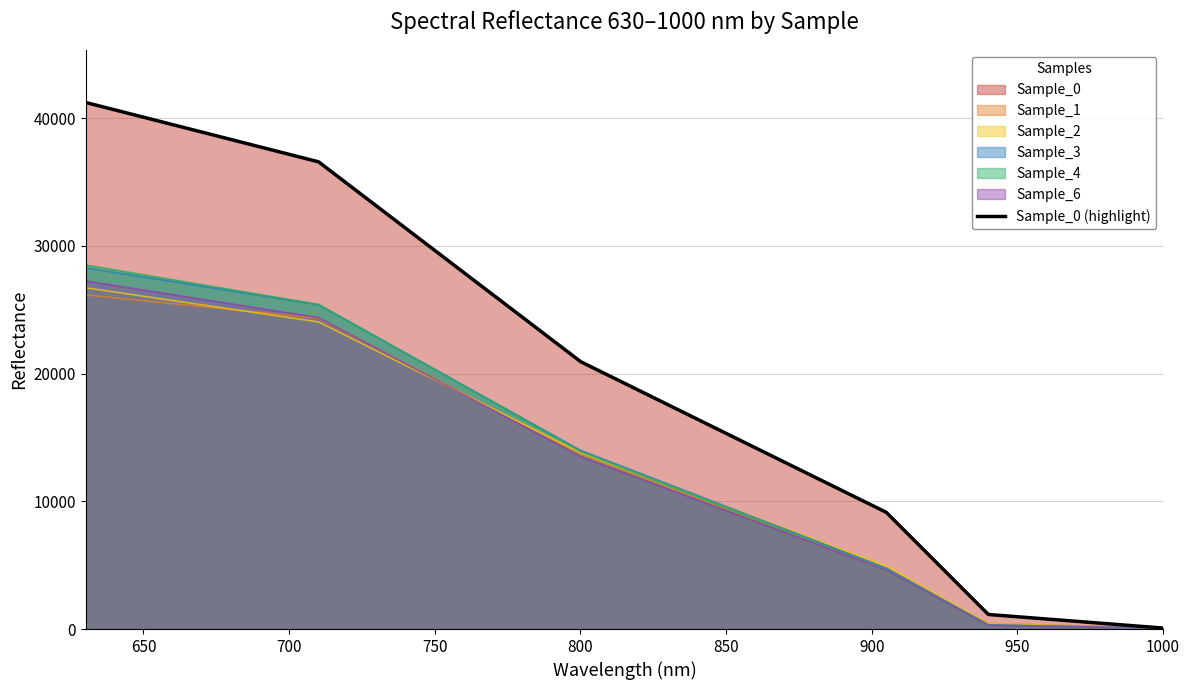

Does the chart display data point markers on the line(s)?

No